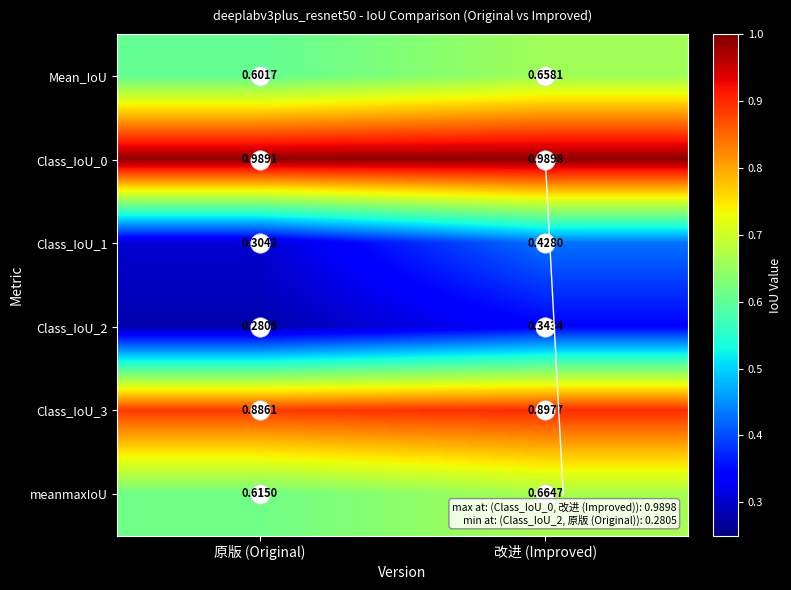

Is the value of Mean_IoU at 原版 (Original) greater than the value of Class_IoU_3 at 原版 (Original)?

No